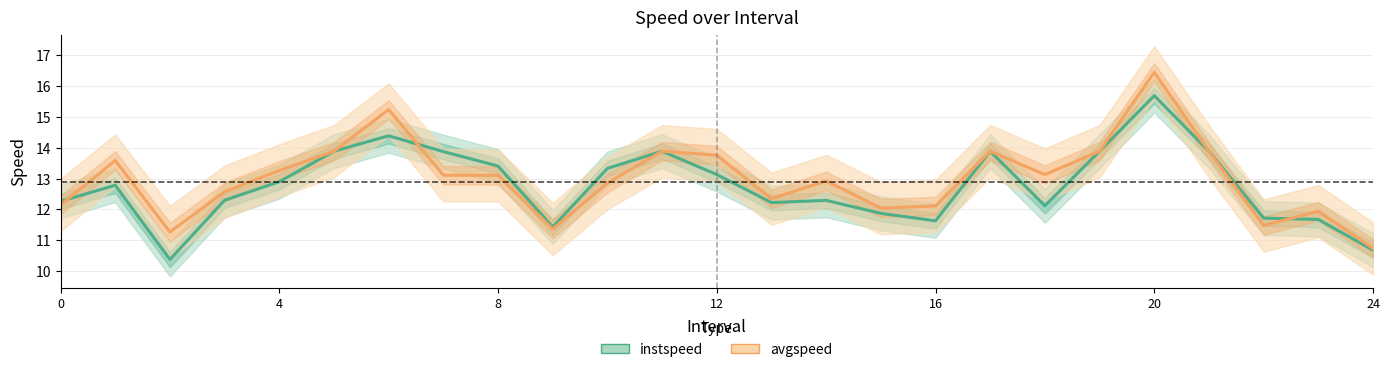

True or false: avgspeed has more than 2 interior local peaks.

True